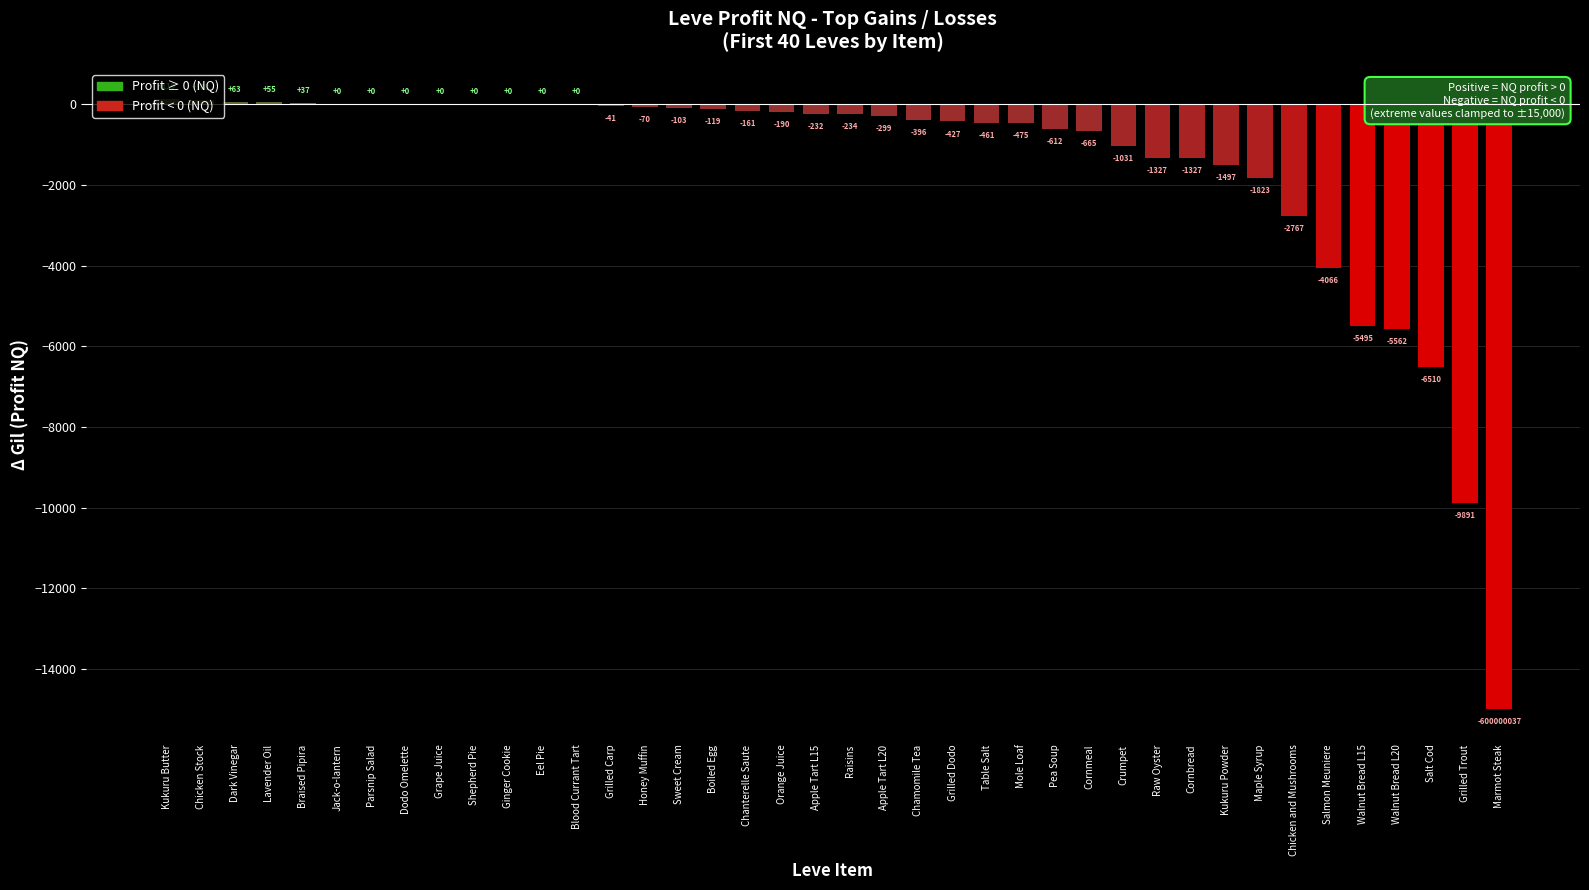

Where is the data nearest to the value -7440?

Salt Cod